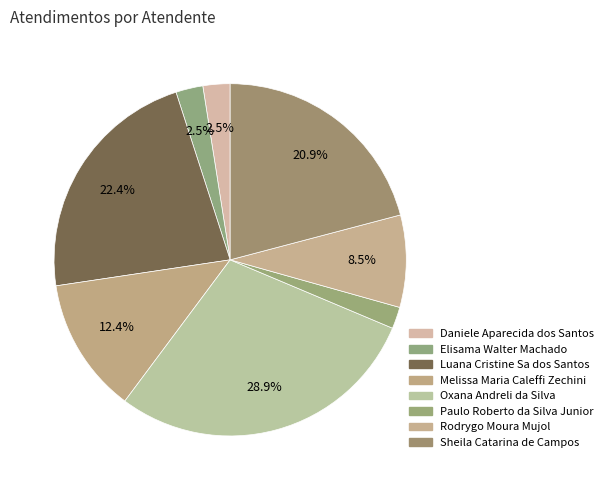

True or false: Melissa Maria Caleffi Zechini accounts for 24% of the total.

False